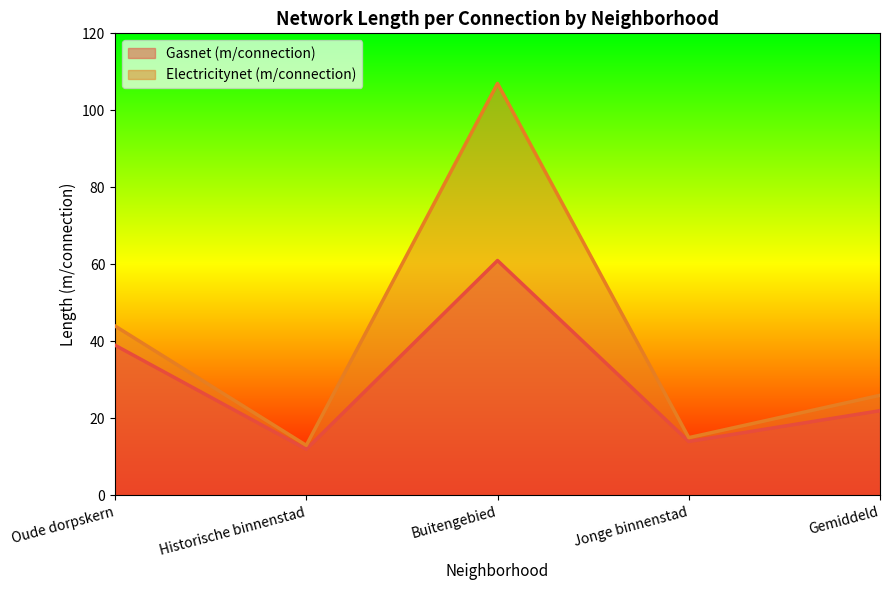

At which label is Gasnet (m/connection) closest to 36?

Oude dorpskern